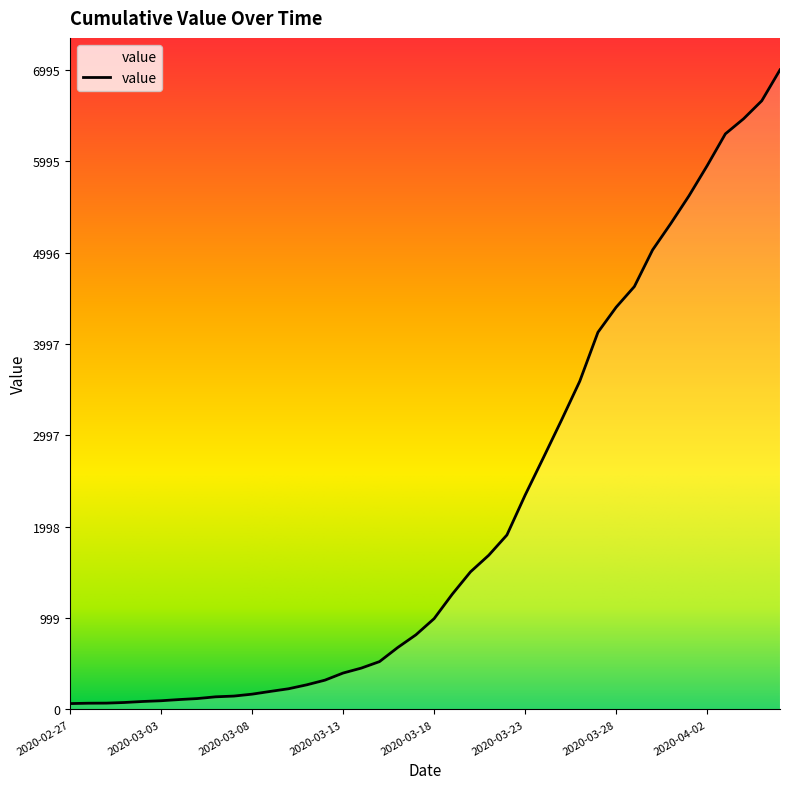

What is the maximum value shown in the chart?

6995